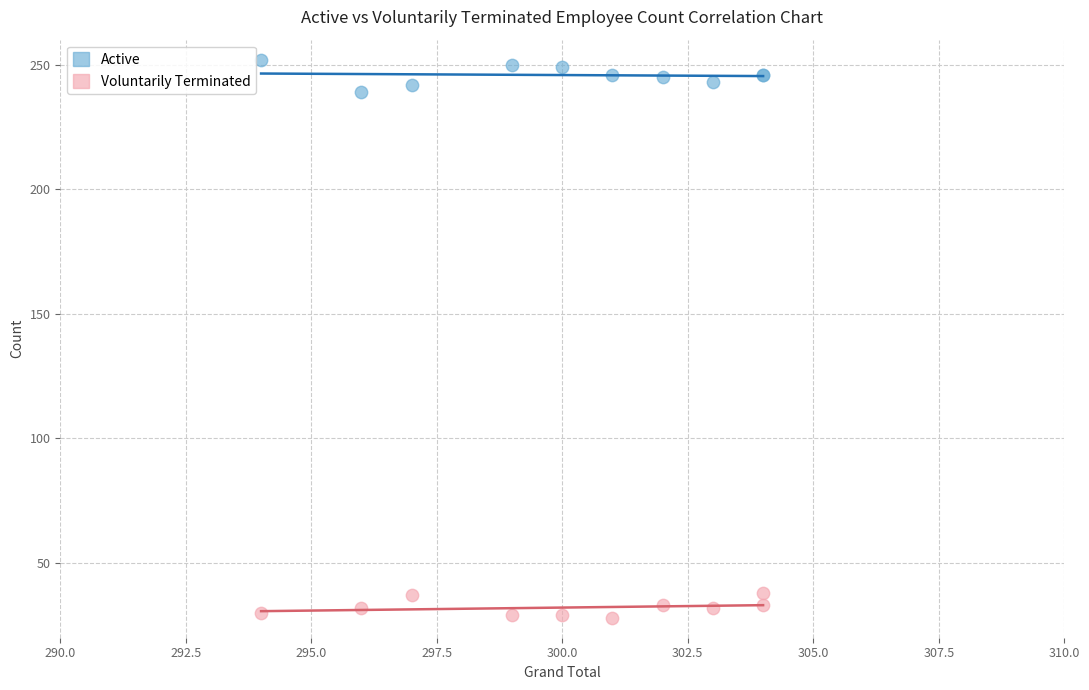

Which series reaches the minimum Y coordinate?

Voluntarily Terminated